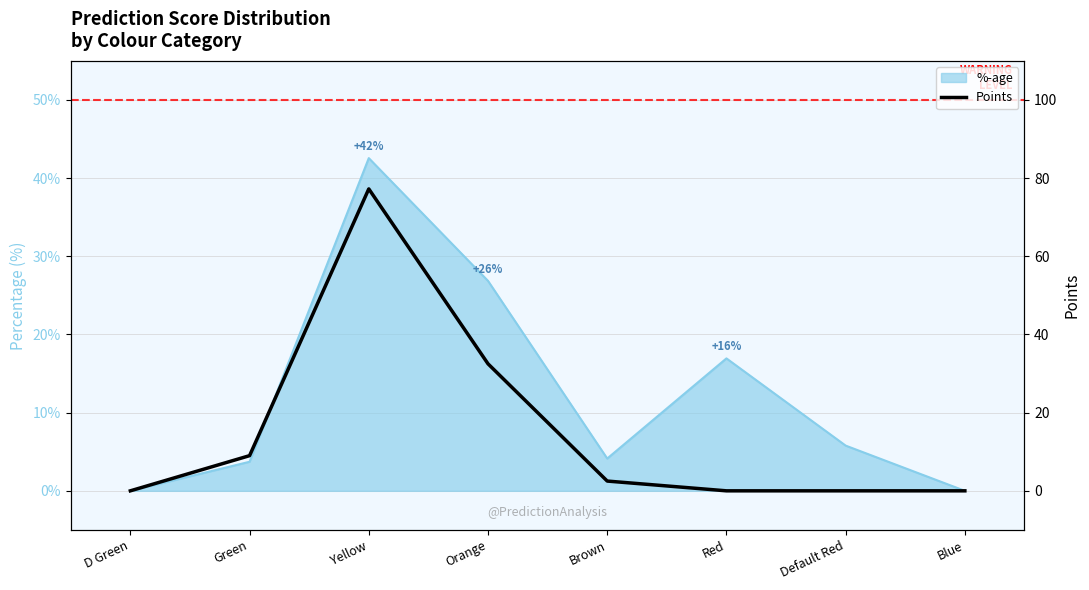

Reading right to left, what are all the values shown in this chart?

Blue=0.0	Default Red=0.0	Red=0.0	Brown=2.5	Orange=32.5	Yellow=77.2	Green=9.0	D Green=0.0